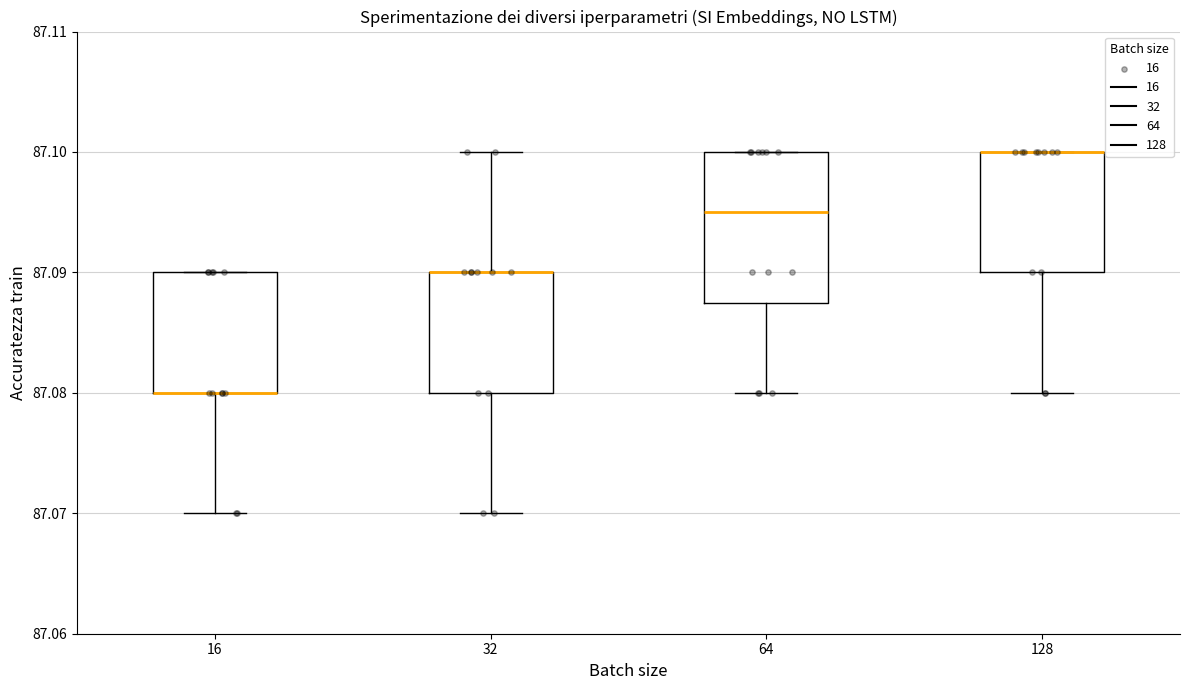

Where is the upper edge of the box at x = 16 on the y-axis? The values are not printed on the chart, so give them approximately, as read against the axis.

87.090